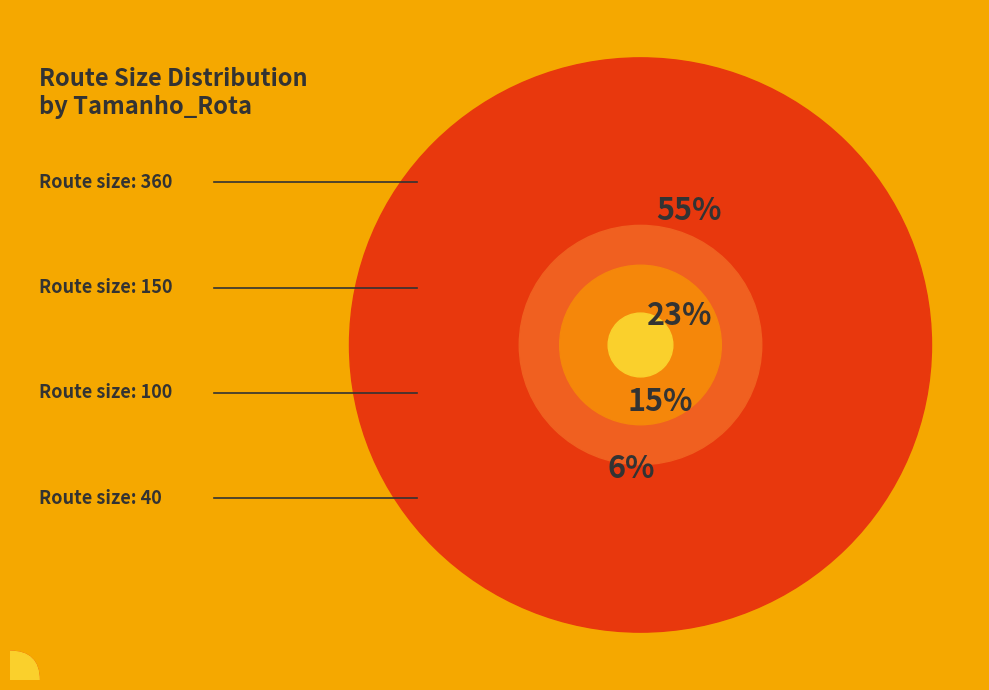

True or false: 150 accounts for 18% of the total.

False